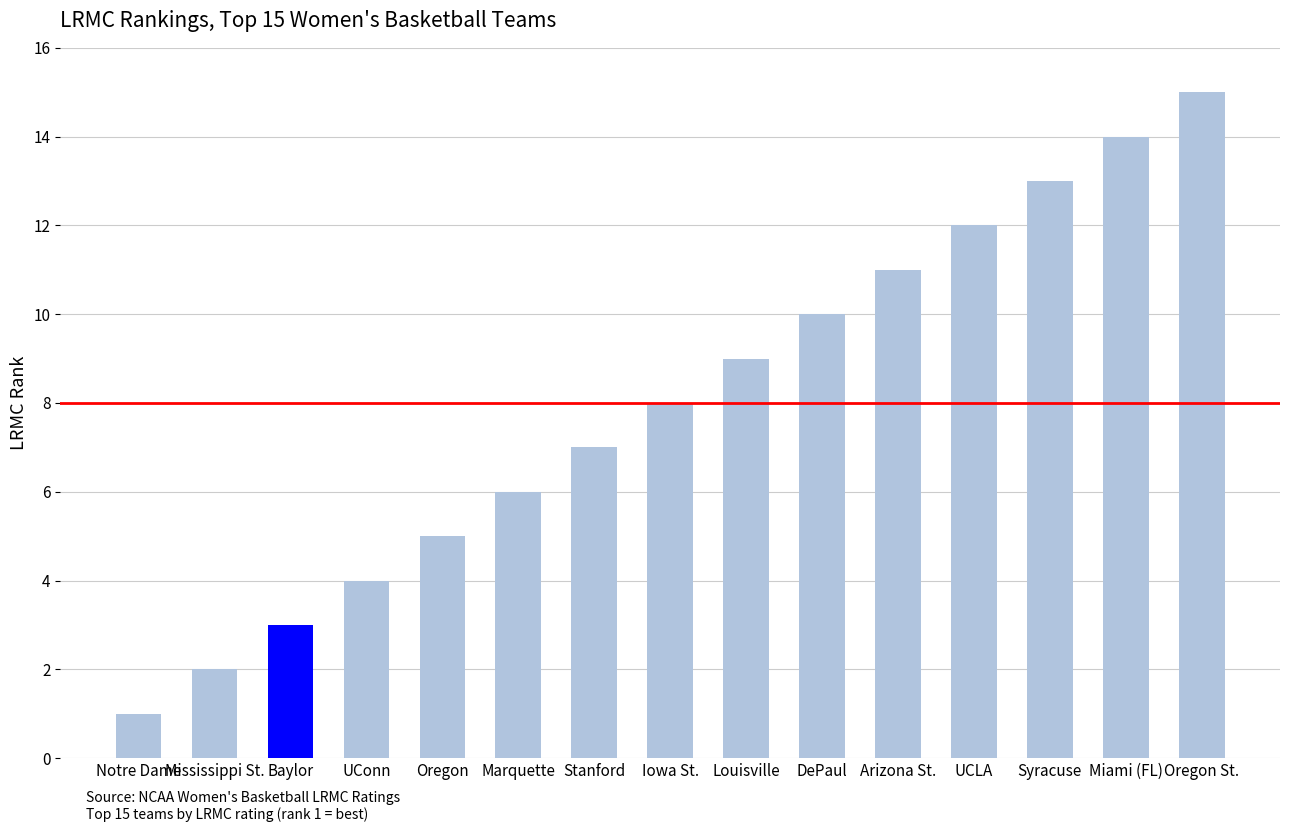

What is the difference between the maximum and minimum values?

14